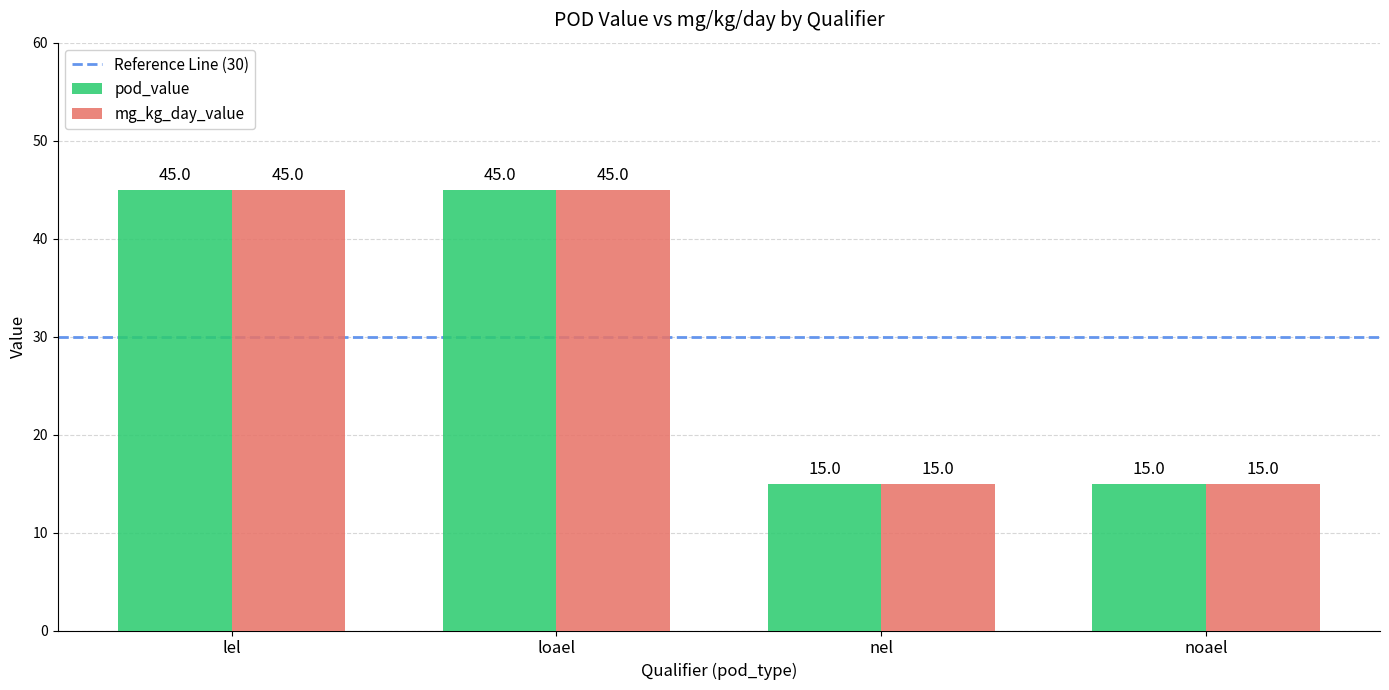

The value of pod_value at noael is 25. True or false?

False